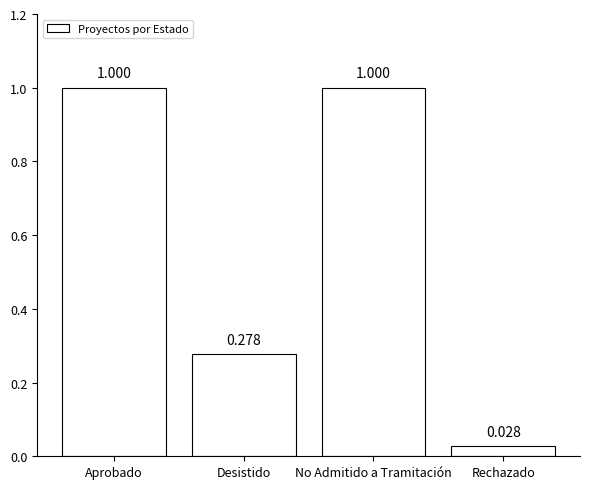

Where is the data nearest to the value 0?

Rechazado